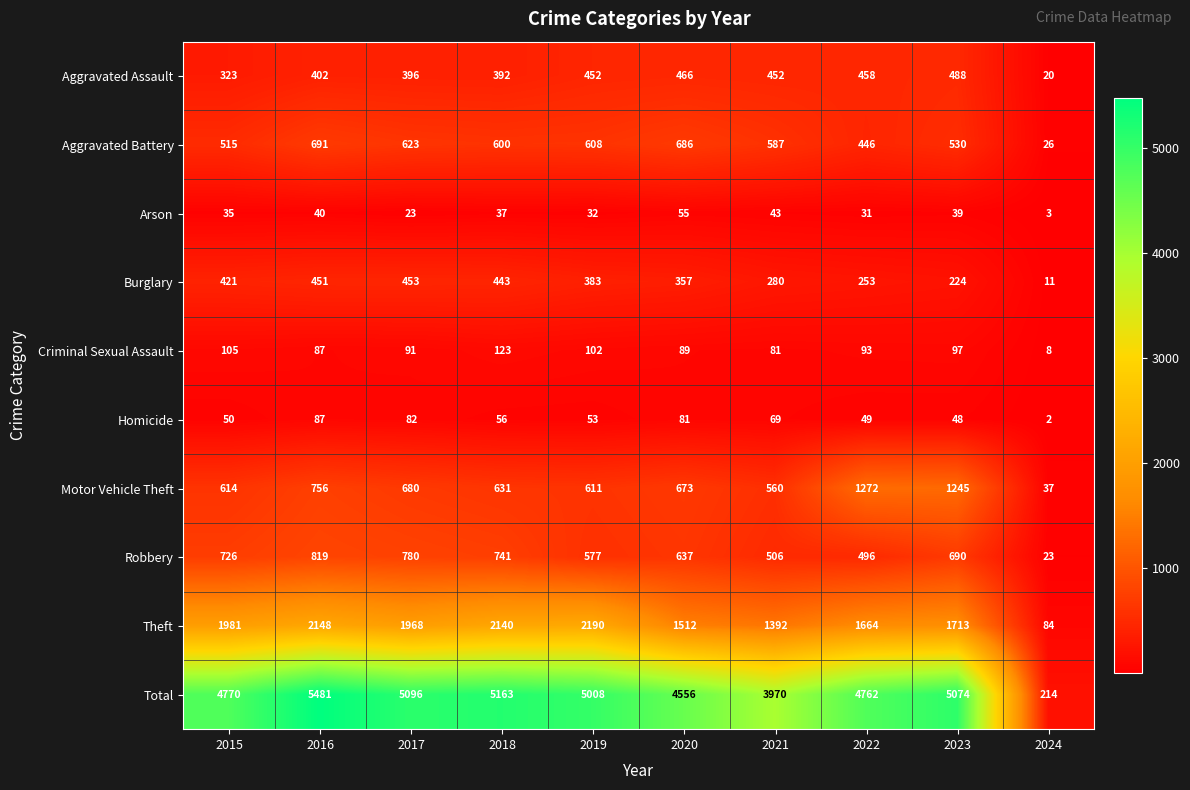

What is the highest value of the Aggravated Battery series?

691